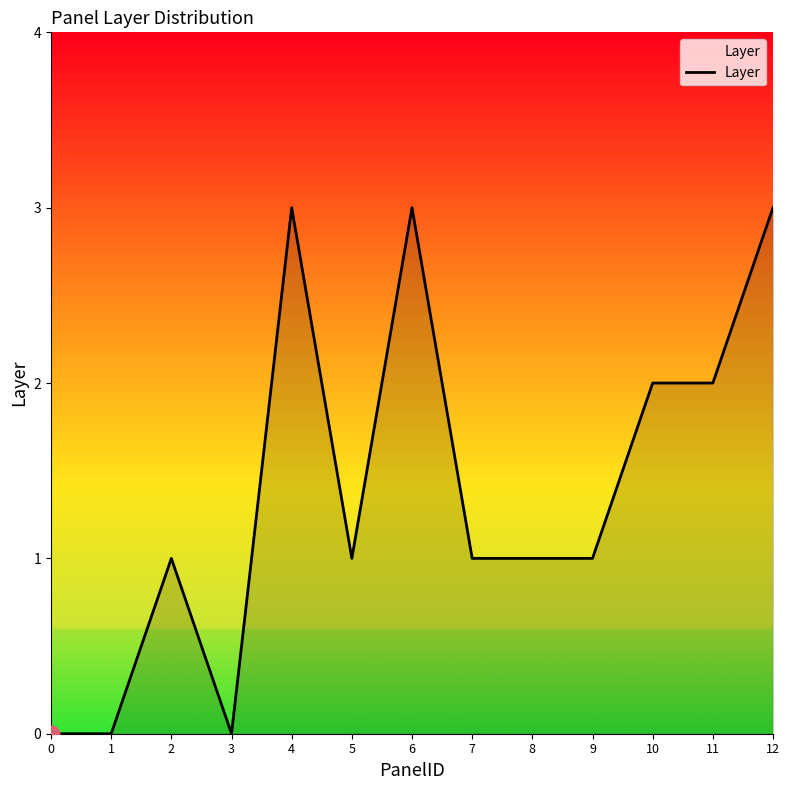

What is the maximum value shown in the chart?

3